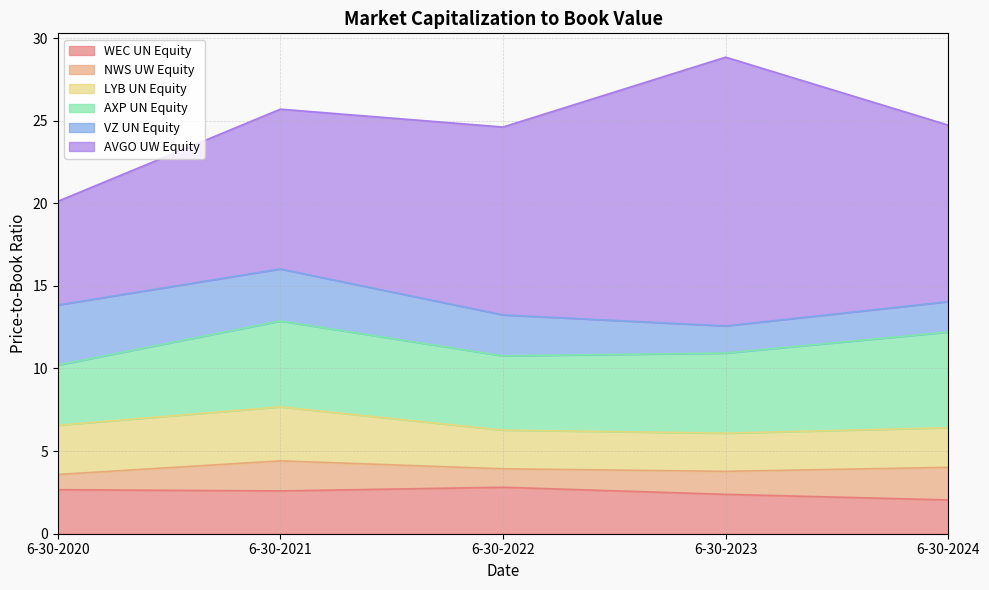

The AVGO UW Equity series shows 5.1 at 6-30-2021. True or false?

False